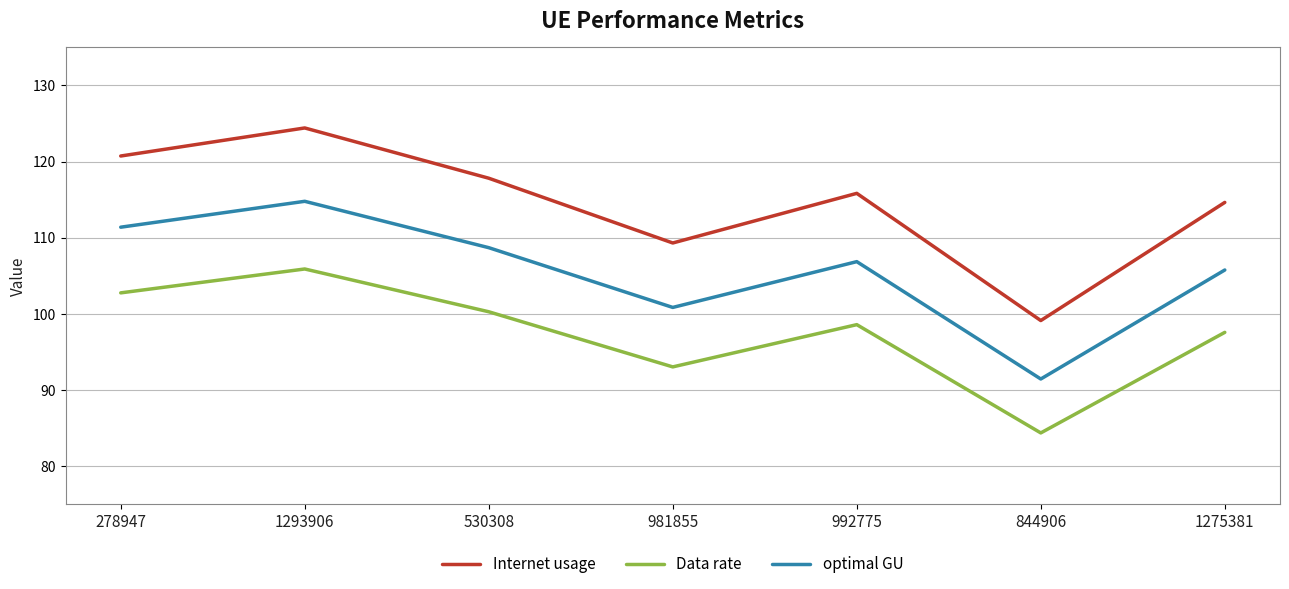

Which category has the lowest value across all series?

844906